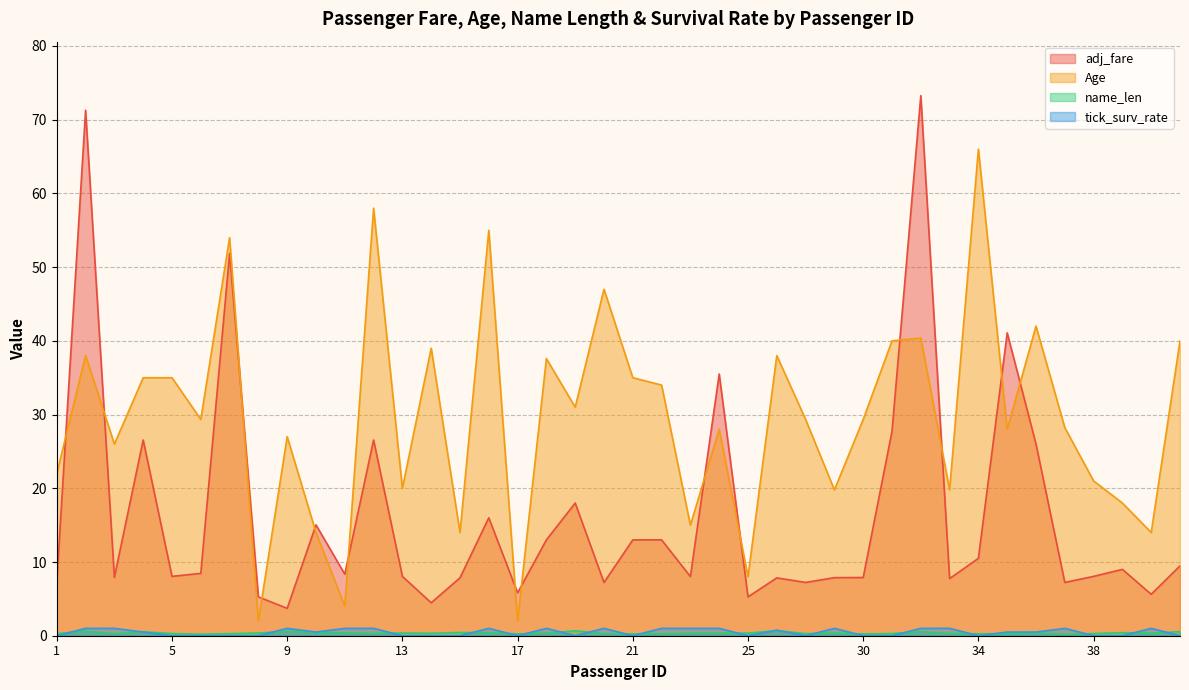

True or false: Age has a value of 40.0 at 41.

True